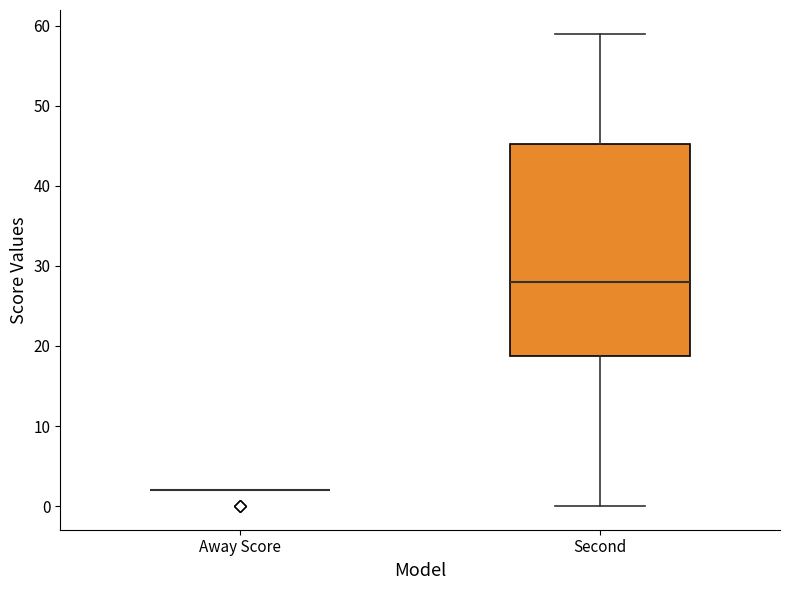

Reading left to right, read every box against the y-axis: the position of its median line, the range the box covers, and the ends of its whiskers. The values are not printed on the chart, so give them approximately, as read against the axis.

Away Score: box collapsed to a line at 2, whiskers 2 to 2
Second: median 28, box 19 to 45, whiskers 0 to 59